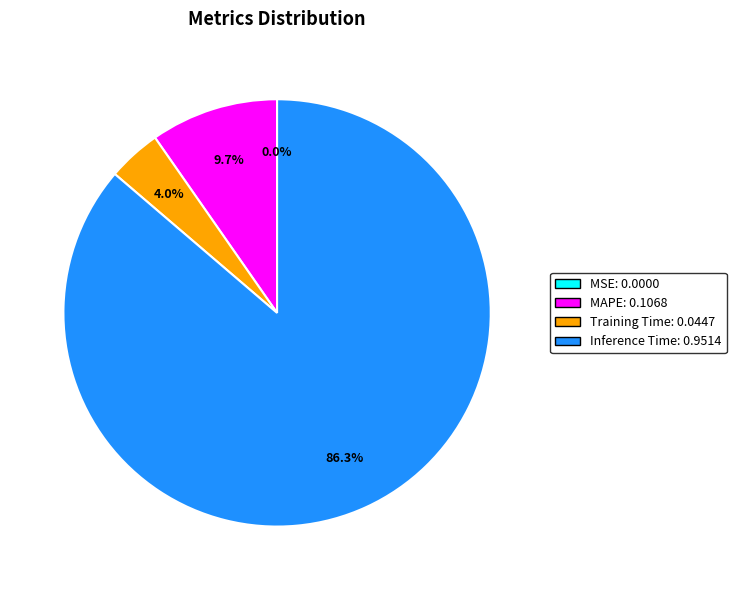

Which slice is the largest?

Inference Time